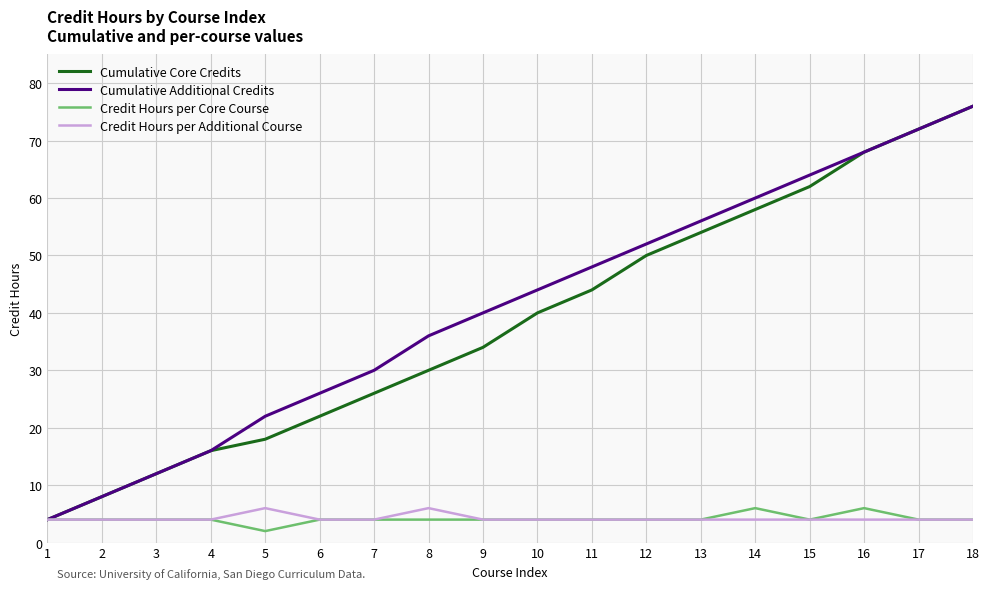

Is the value of Cumulative Additional Credits at 8 greater than the value of Credit Hours per Core Course at 16?

Yes